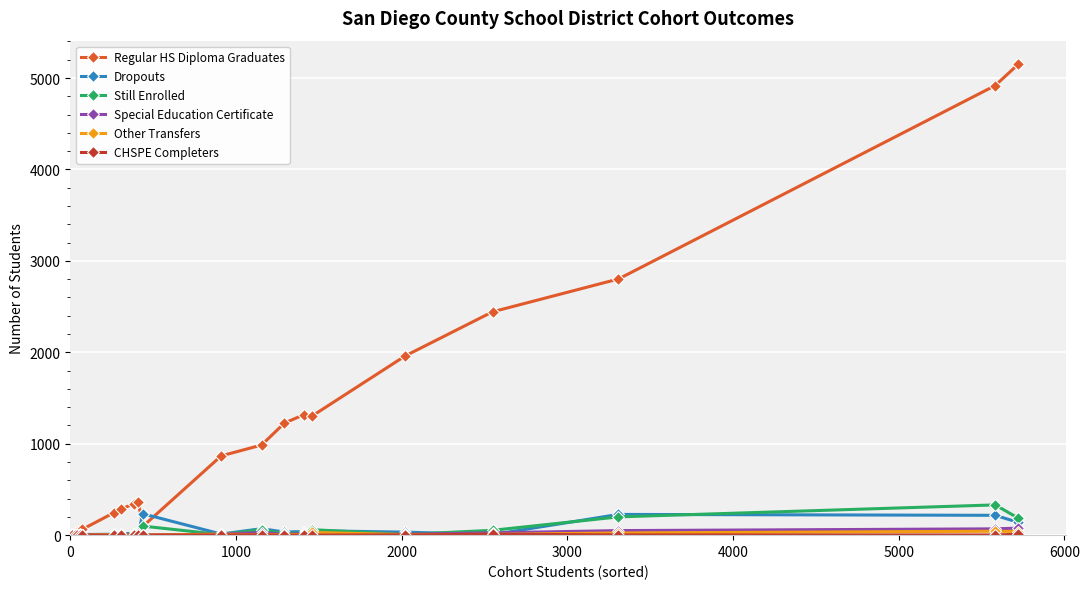

What is the greatest value displayed?

5151